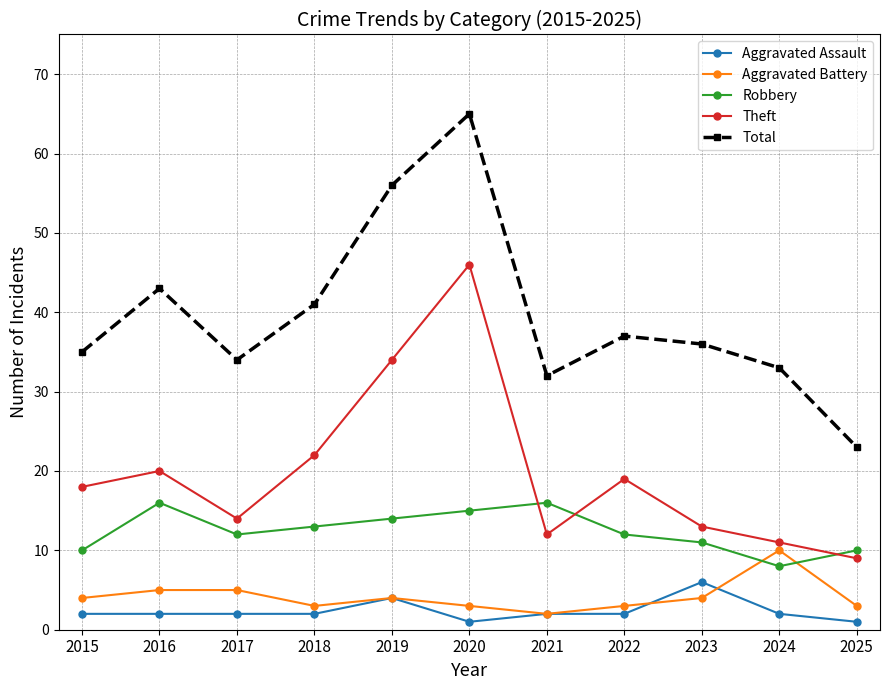

What are all the series names shown in the legend?

Aggravated Assault, Aggravated Battery, Robbery, Theft, Total